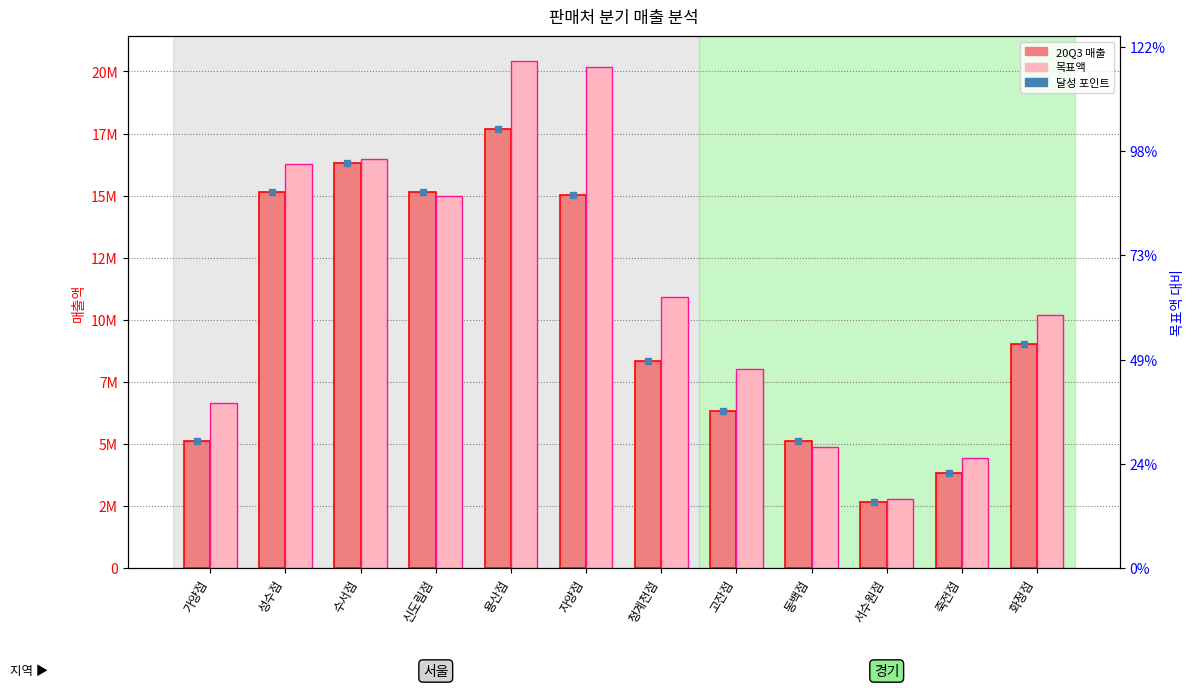

Is the value of 목표액 at 용산점 greater than the value of 20Q3 at 화정점?

Yes